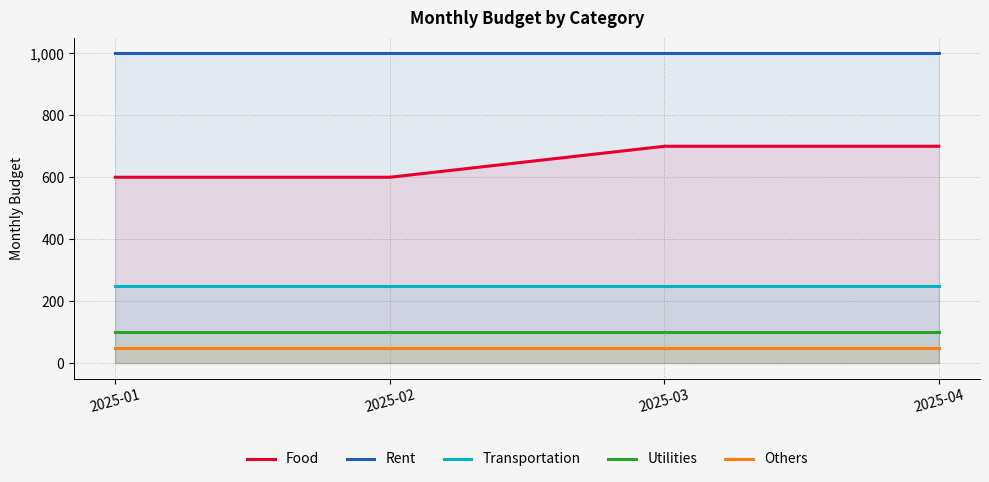

What is the approximate value of Utilities at 2025-04?

100